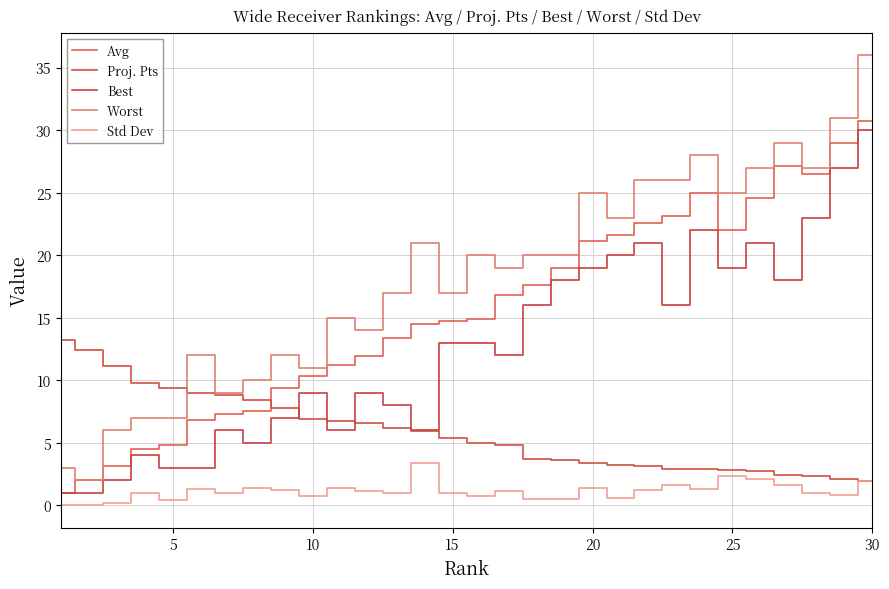

How many lines are shown in the chart?

5